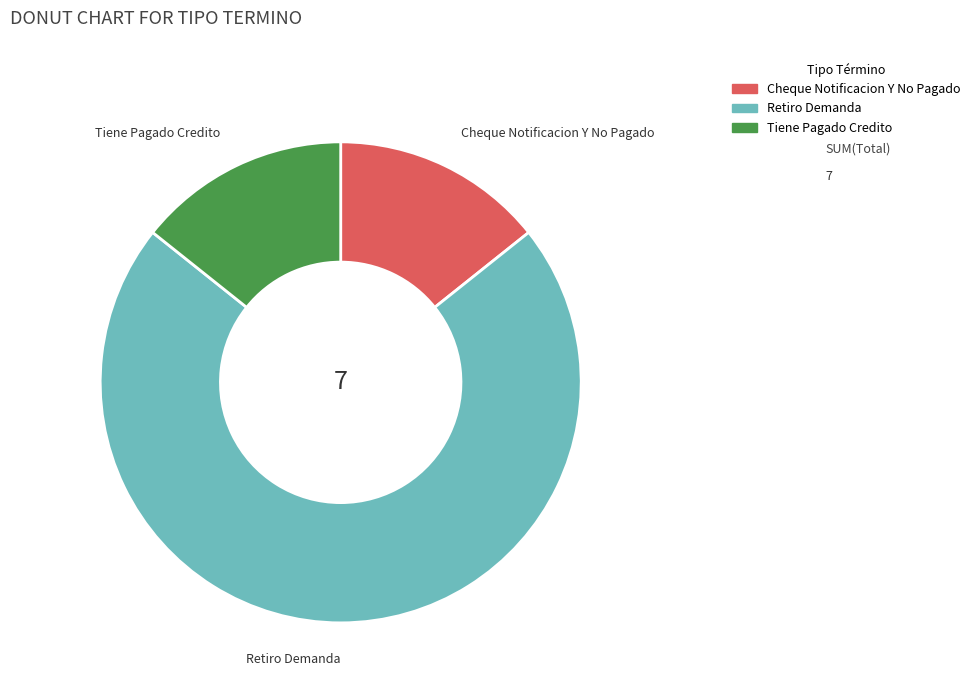

What is the largest slice in the pie chart?

Retiro Demanda